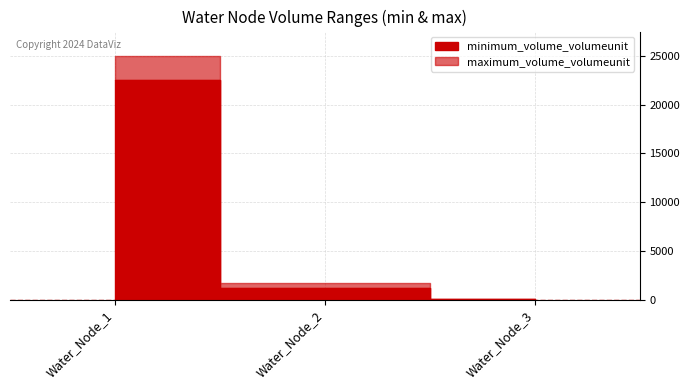

At which category is the sum across all series the highest?

Water_Node_1